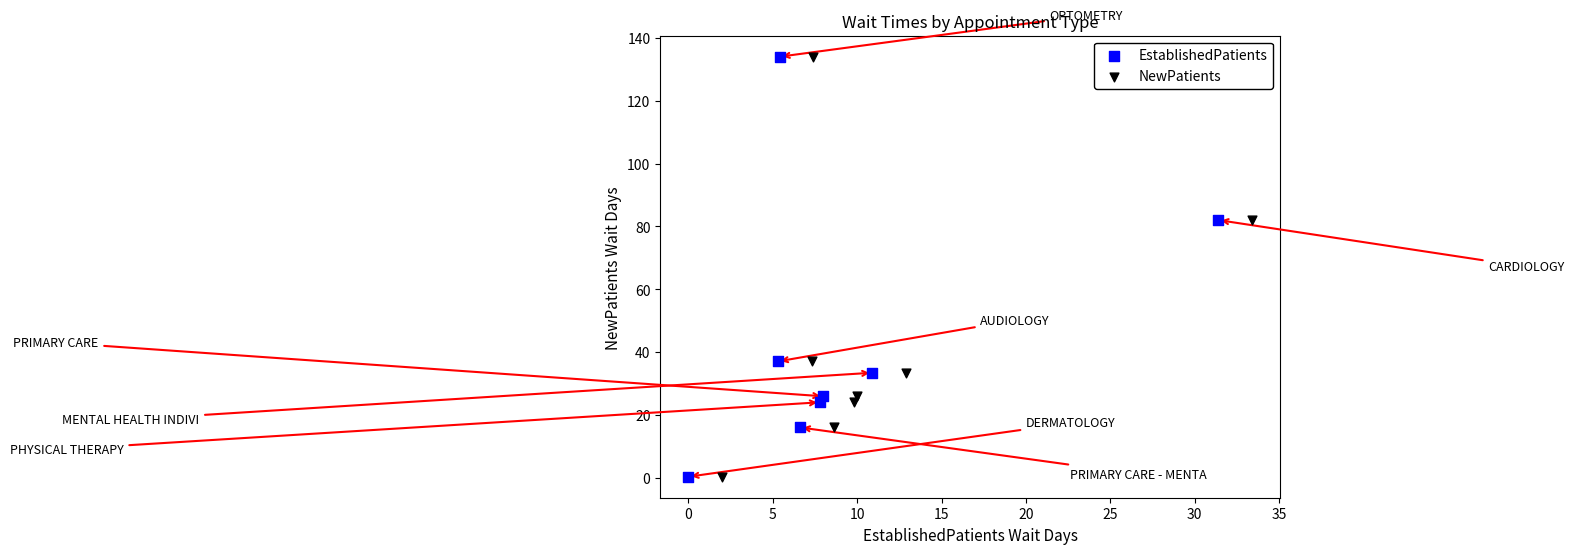

What are all the series names shown in the legend?

EstablishedPatients, NewPatients